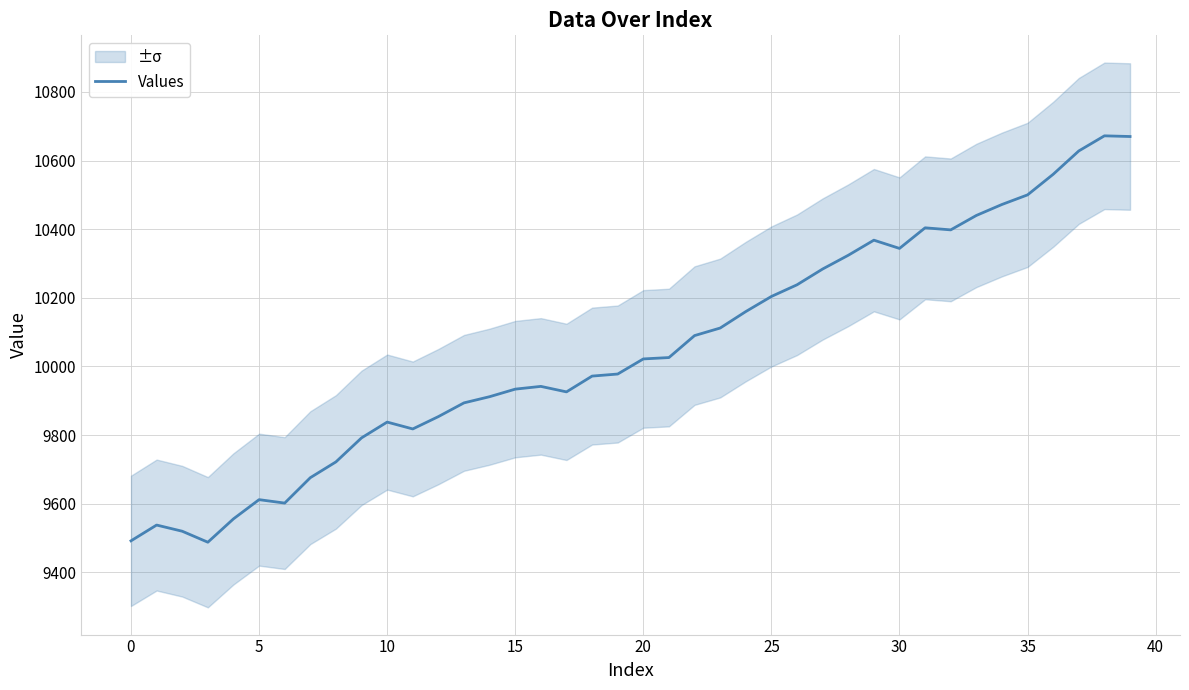

What is the ratio of the value at 32 to the value at 37?

1.0